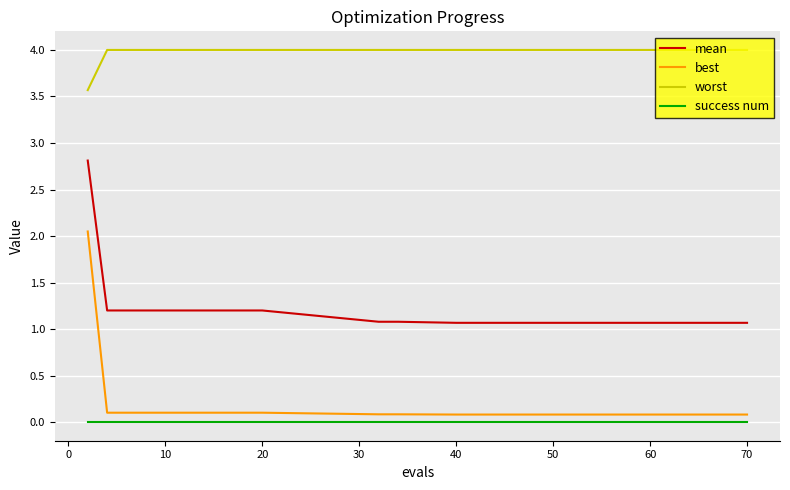

What is the greatest value displayed?

4.0